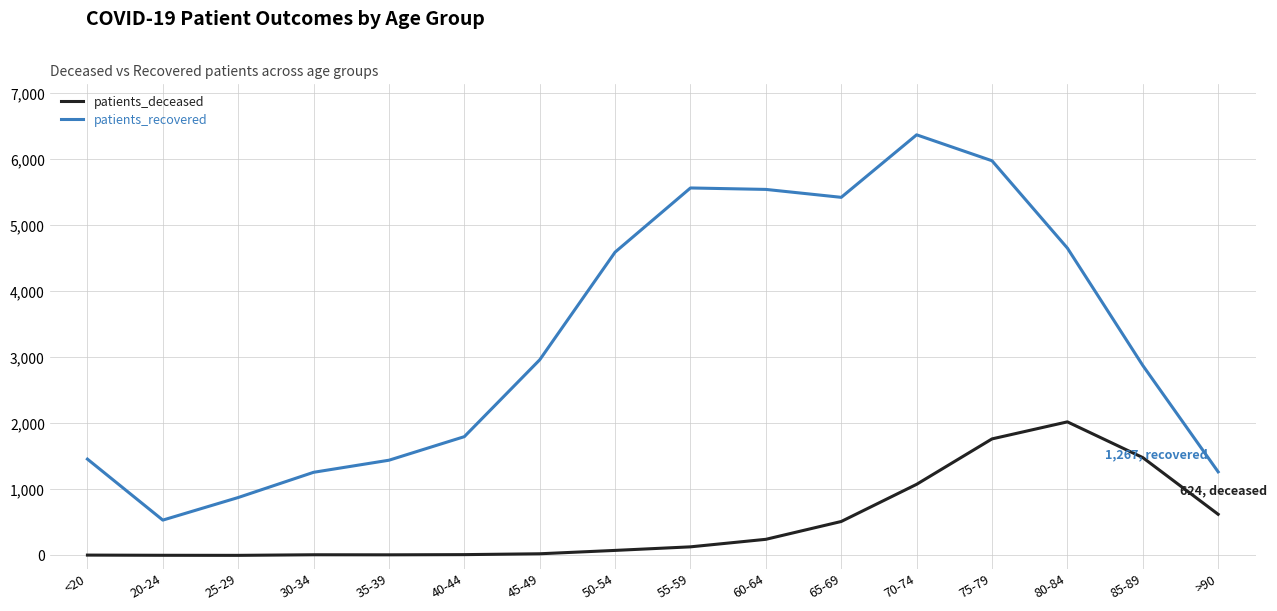

What position from the right is 65-69?

6